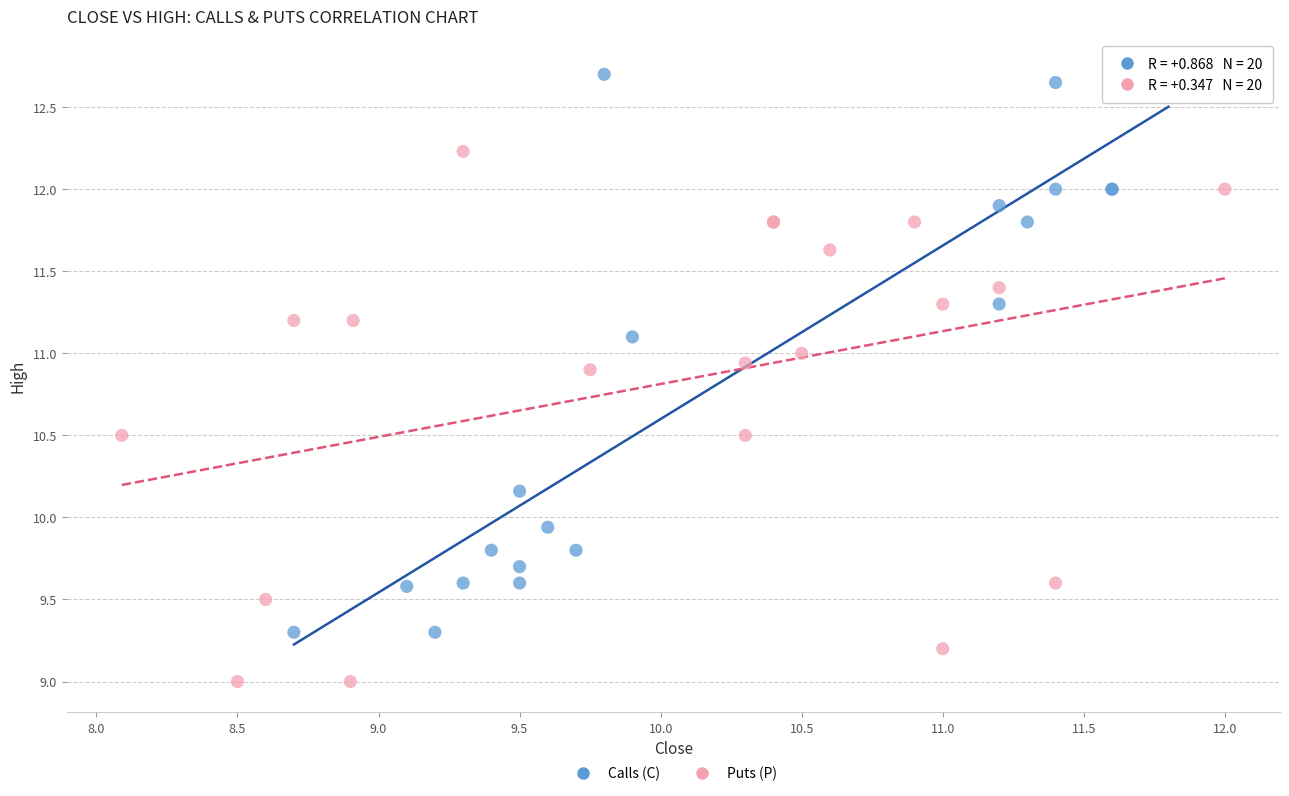

Which series contains the lowest Y value?

Puts (P)